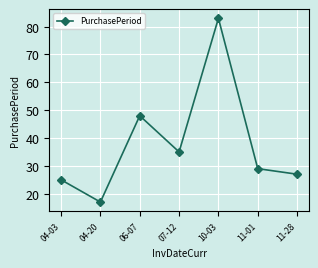

At which category does the data reach its first local valley?

04-20